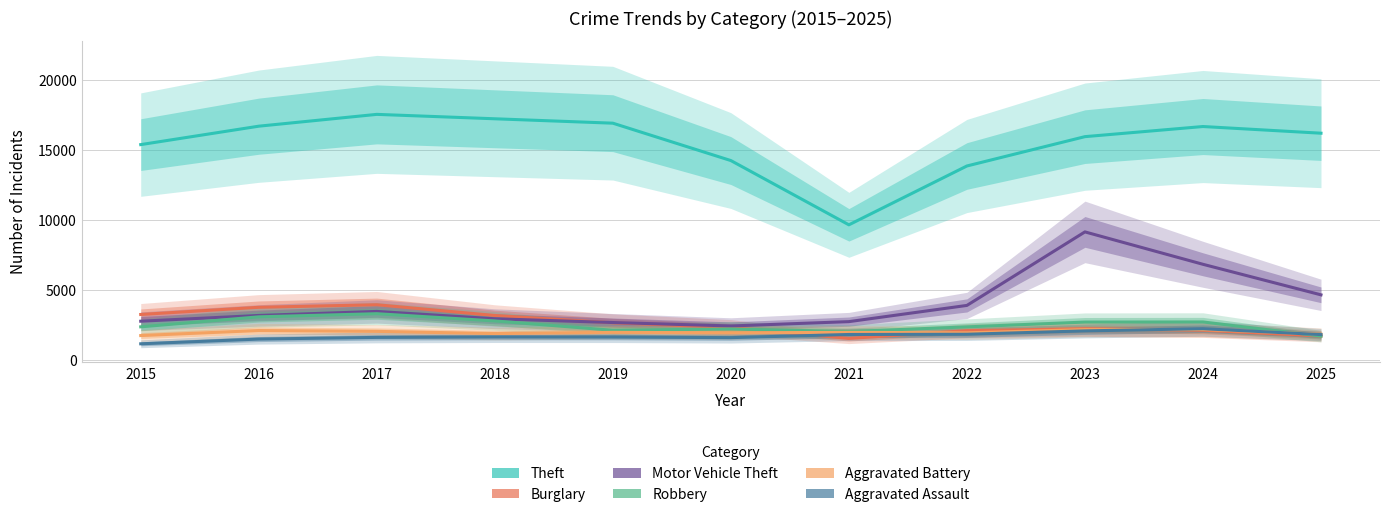

Reading right to left, what are all the values shown in this chart?

Theft: 16204	16681	15958	13863	9660	14250	16920	17234	17549	16705	15389
Burglary: 1717	2133	2237	2100	1548	2330	2662	3184	3952	3770	3258
Motor Vehicle Theft: 4659	6841	9155	3904	2746	2436	2682	2951	3475	3188	2776
Robbery: 1713	2723	2715	2371	2039	2221	2128	2796	3313	3089	2375
Aggravated Battery: 1851	2182	2177	1946	1981	1948	1980	1893	2051	2111	1751
Aggravated Assault: 1821	2240	2085	1845	1828	1603	1646	1651	1620	1501	1163